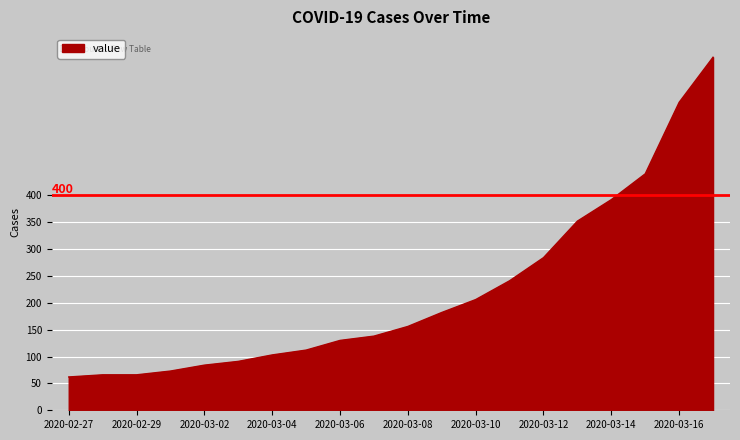

What is the difference between the maximum and minimum values?

595